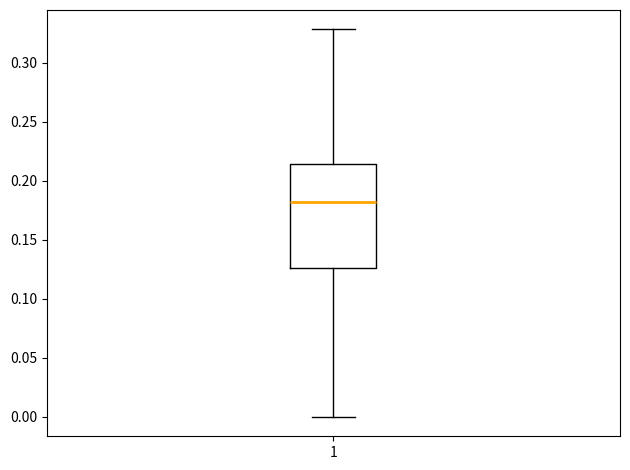

Transcribe this box plot: give where the median line is, the range the box spans, and where the two whiskers end, as read against the y-axis. The values are not printed on the chart, so give them approximately, as read against the axis.

median 0.180, box 0.125 to 0.215, whiskers 0.000 to 0.330